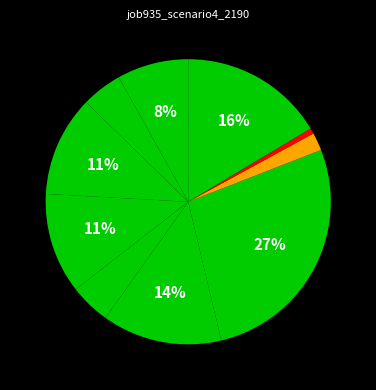

Count the number of slices in the pie.

10